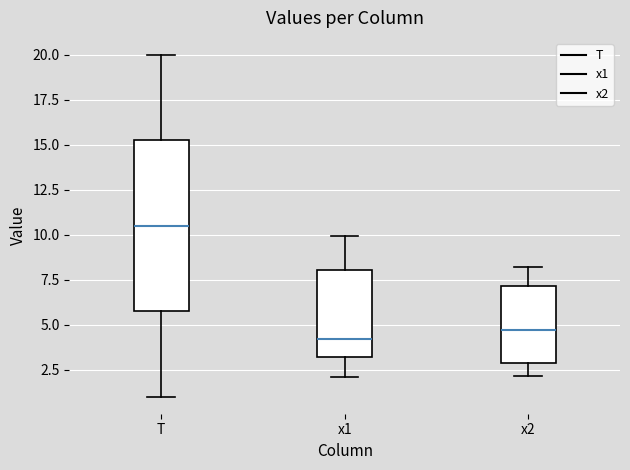

Reading left to right, read every box against the y-axis: the position of its median line, the range the box covers, and the ends of its whiskers. The values are not printed on the chart, so give them approximately, as read against the axis.

T: median 10.5, box 6.0 to 15.5, whiskers 1.0 to 20.0
x1: median 4.0, box 3.0 to 8.0, whiskers 2.0 to 10.0
x2: median 4.5, box 3.0 to 7.0, whiskers 2.0 to 8.0